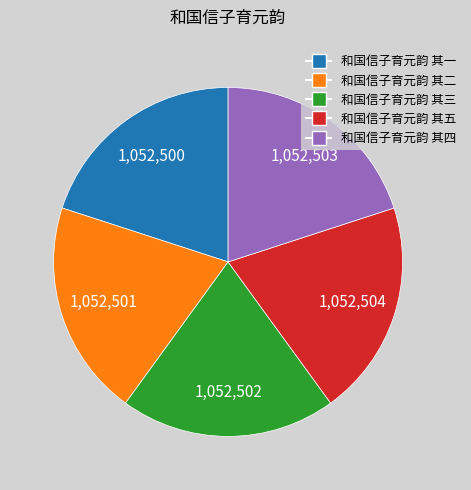

Is there any slice that represents more than half of the pie?

No